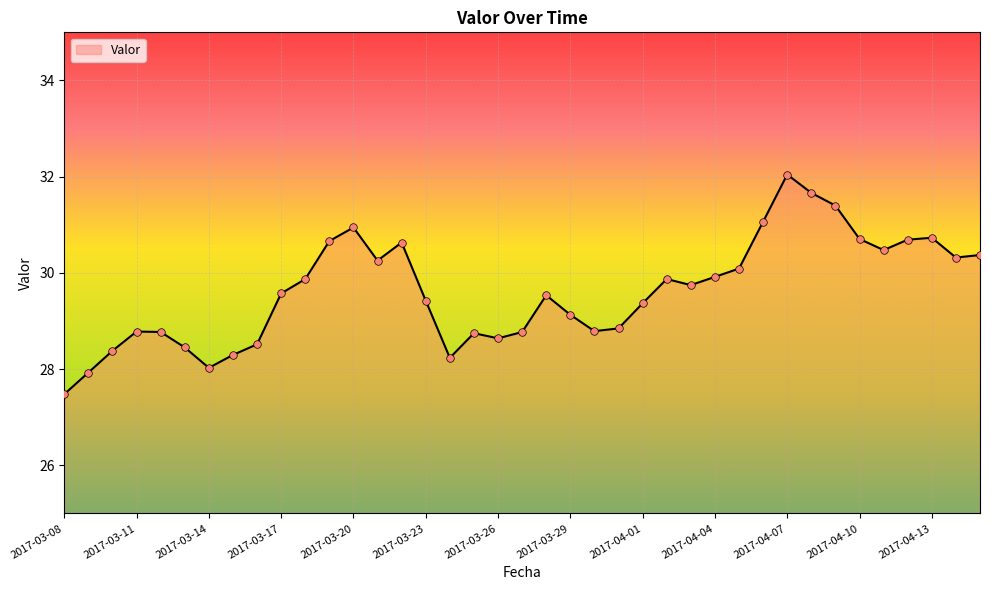

What is the minimum value shown in the chart?

27.5